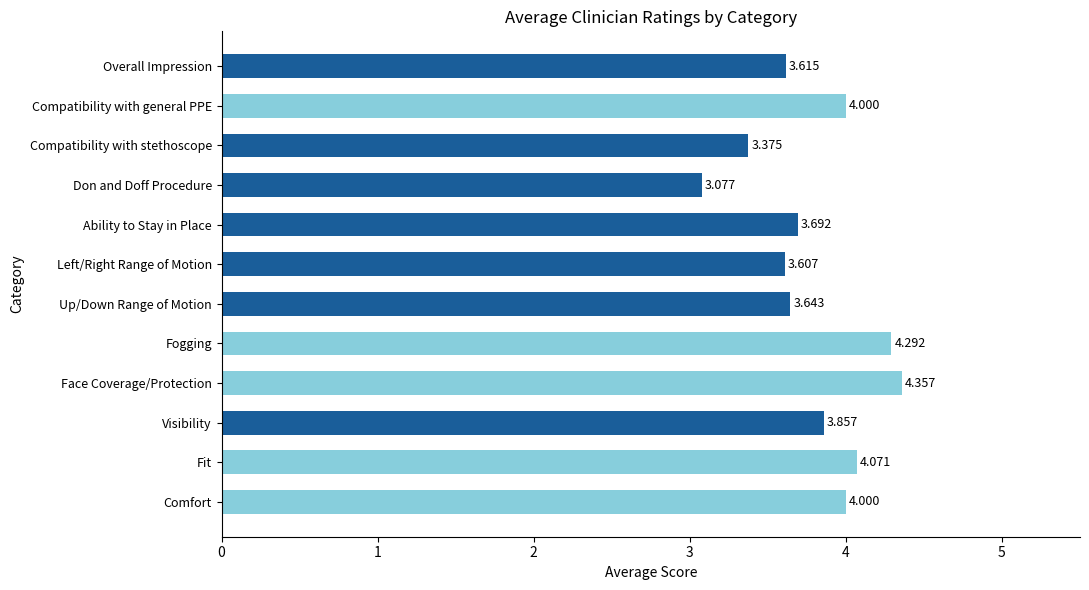

Between Comfort and Fogging, which is larger?

Fogging